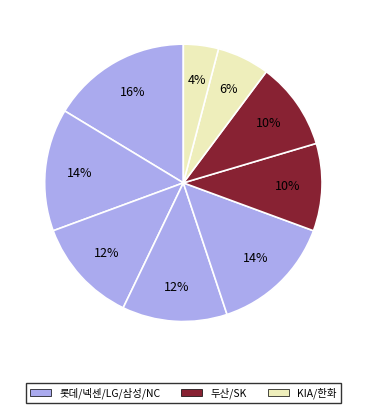

How many segments does this pie chart have?

9